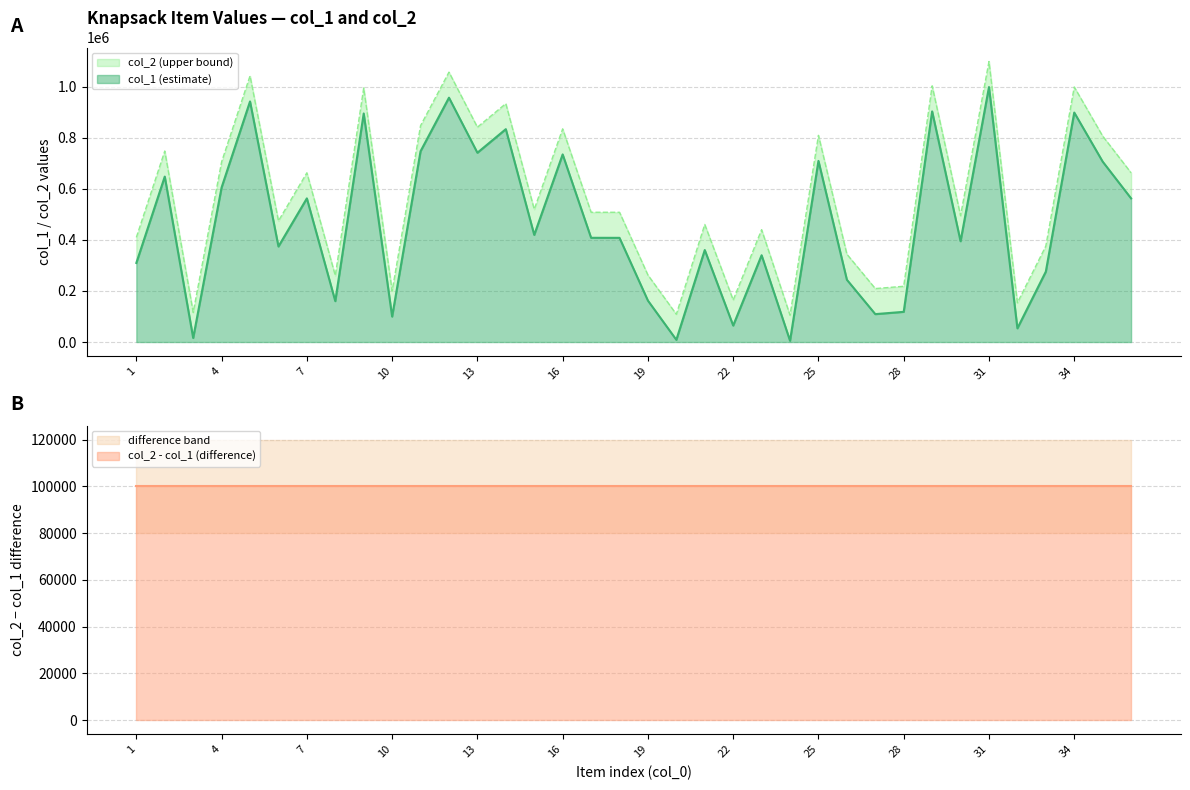

What are all the series names shown in the legend?

col_1, col_2